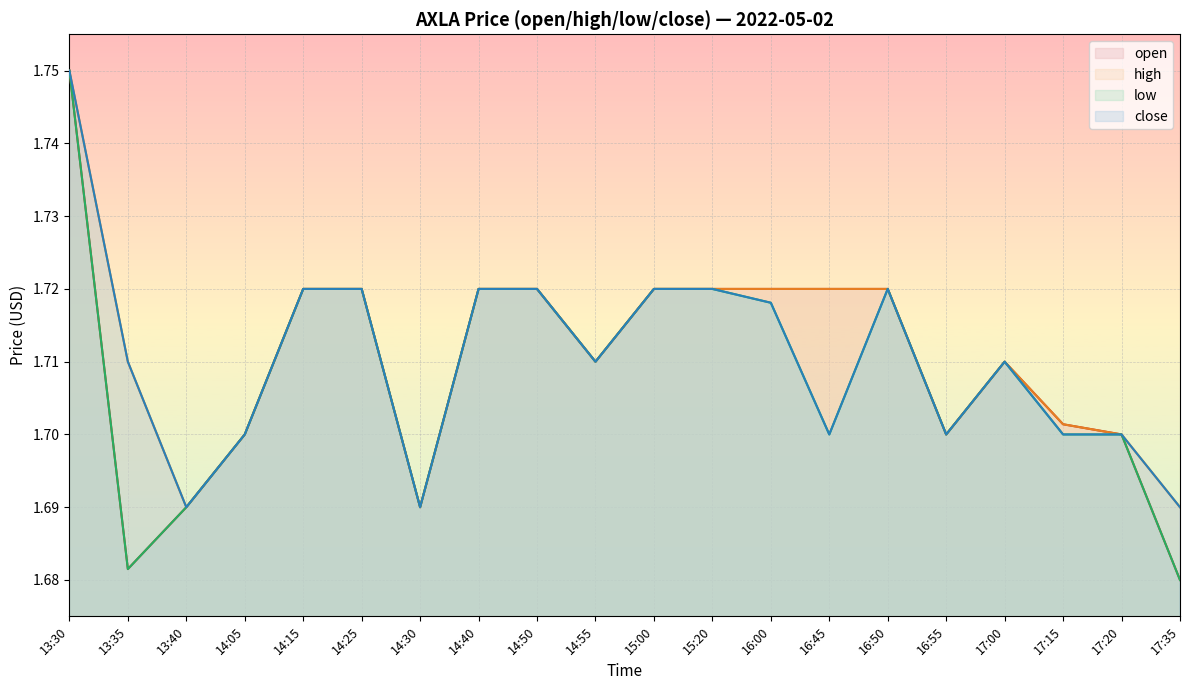

Which series has the largest total across all categories?

high